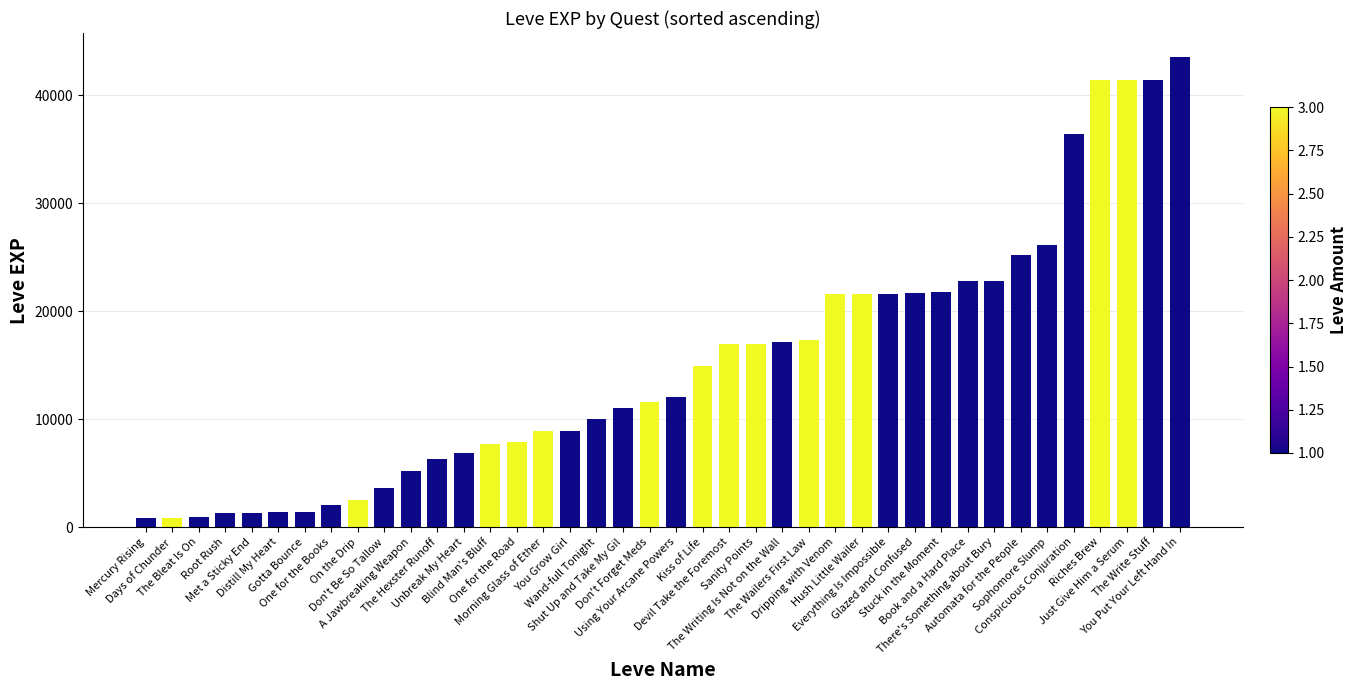

What is the greatest value displayed?

43600